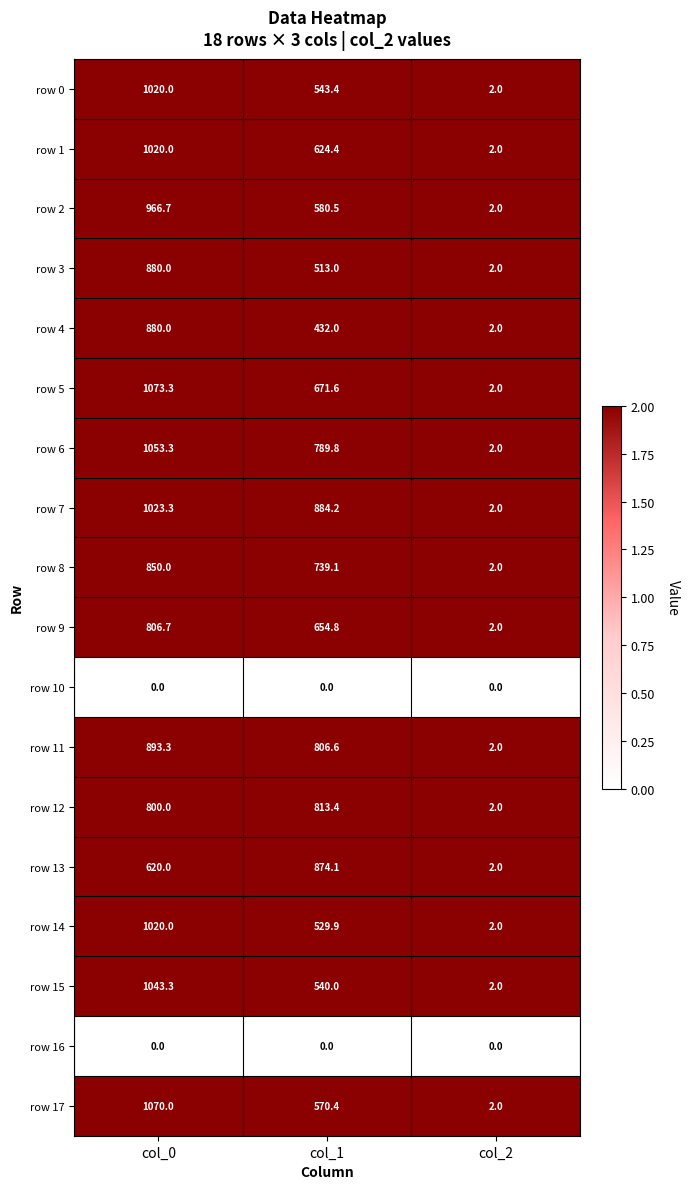

What is the total value across all series at col_2?

32.0